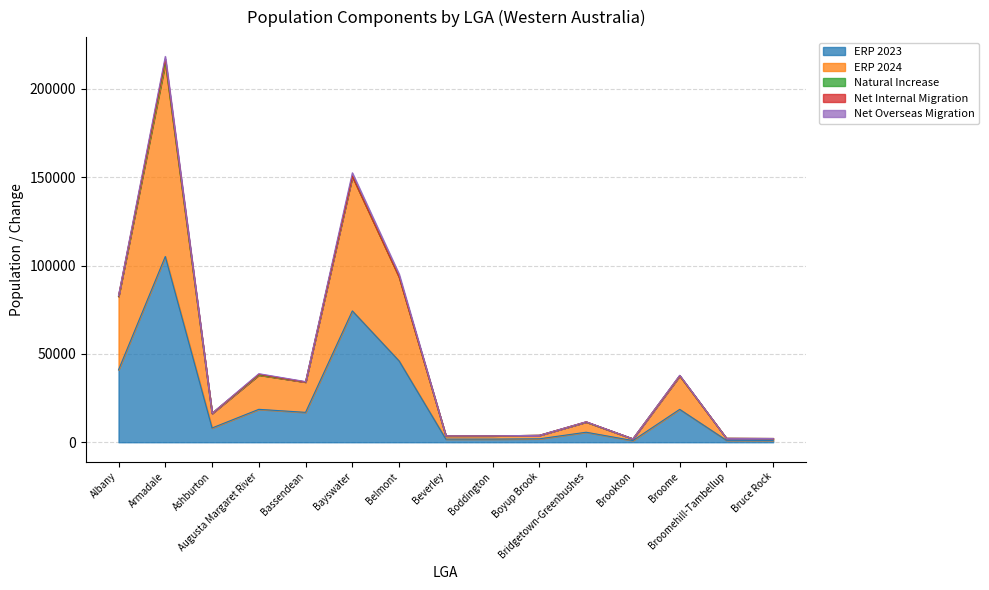

What is the difference between the maximum and second lowest values in the ERP 2024 series?

108152